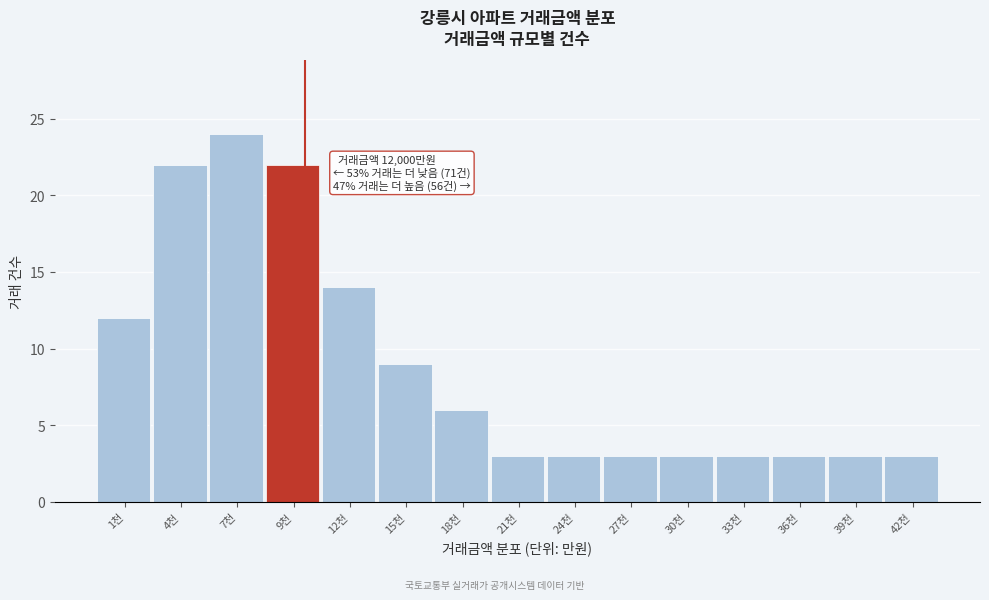

Reading right to left, list all the values displayed in this chart.

42천=3	39천=3	36천=3	33천=3	30천=3	27천=3	24천=3	21천=3	18천=6	15천=9	12천=14	9천=22	7천=24	4천=22	1천=12